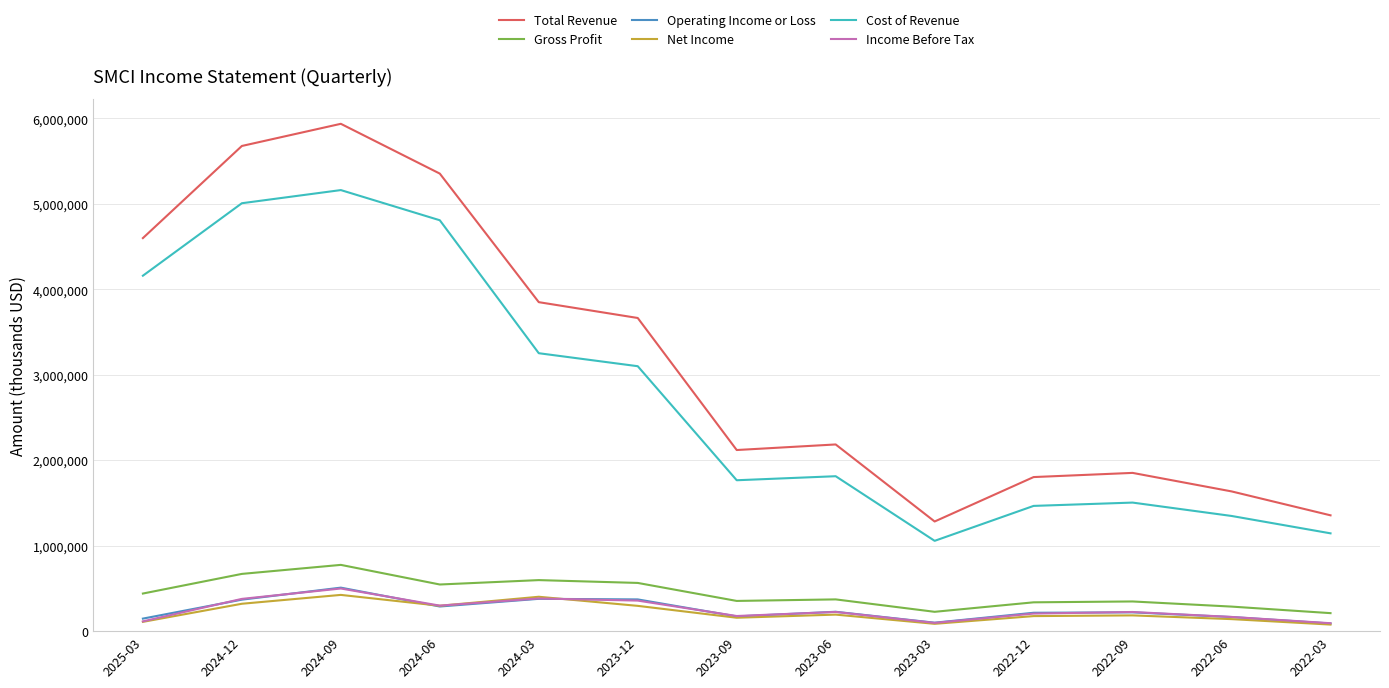

The value of Cost of Revenue at 2022-09 is 1504600. True or false?

True